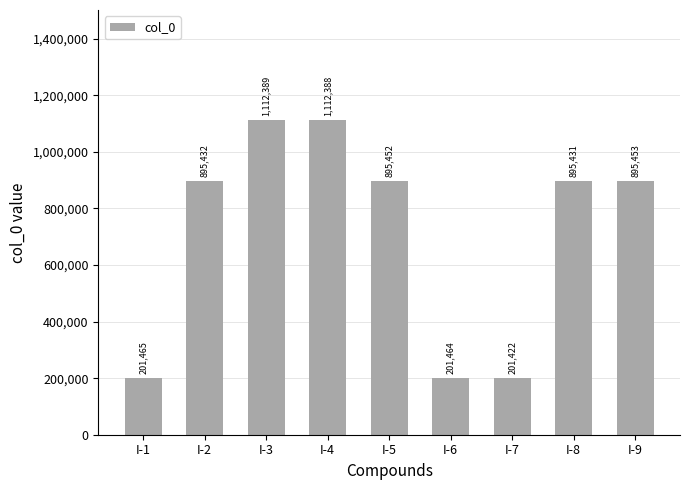

What is the average value?

712322